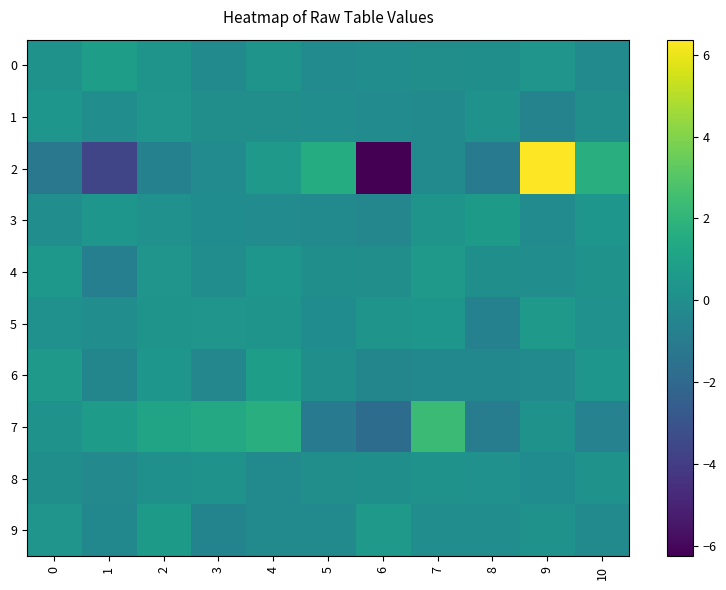

Which label corresponds to the largest value in the chart?

9